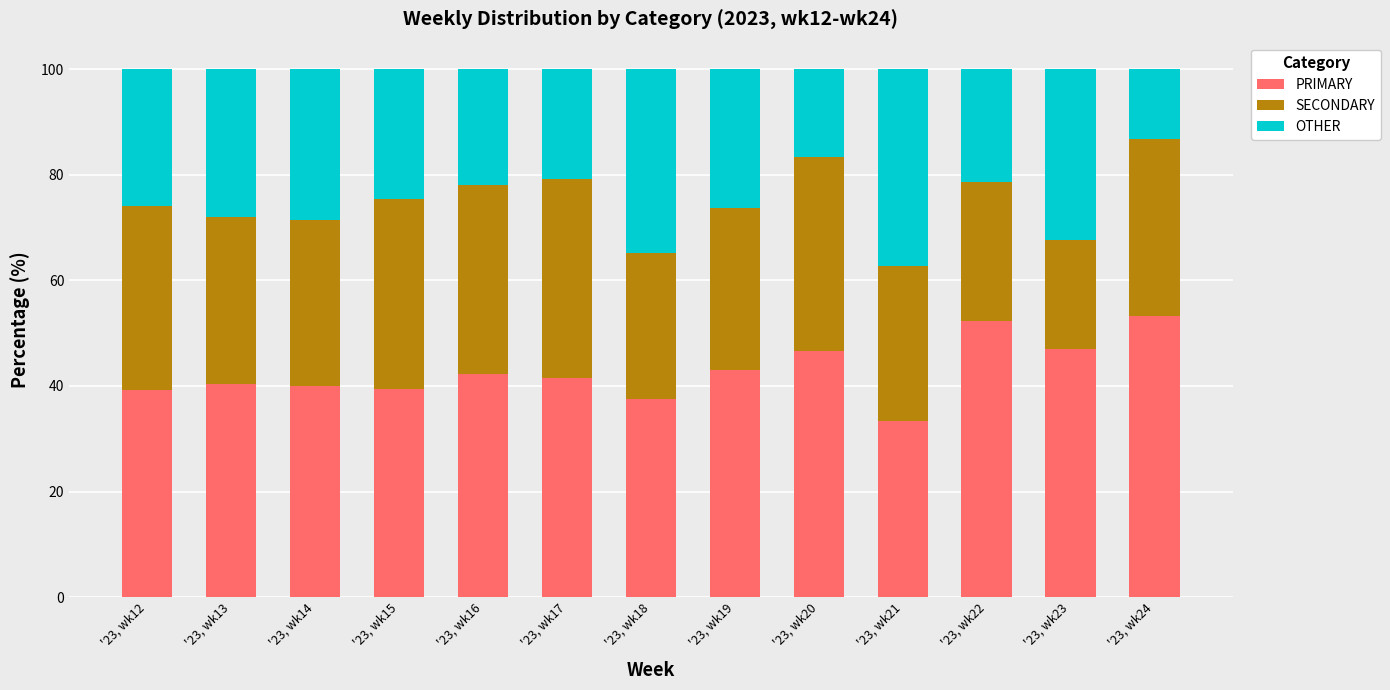

What is the sum of all PRIMARY values?

556.4